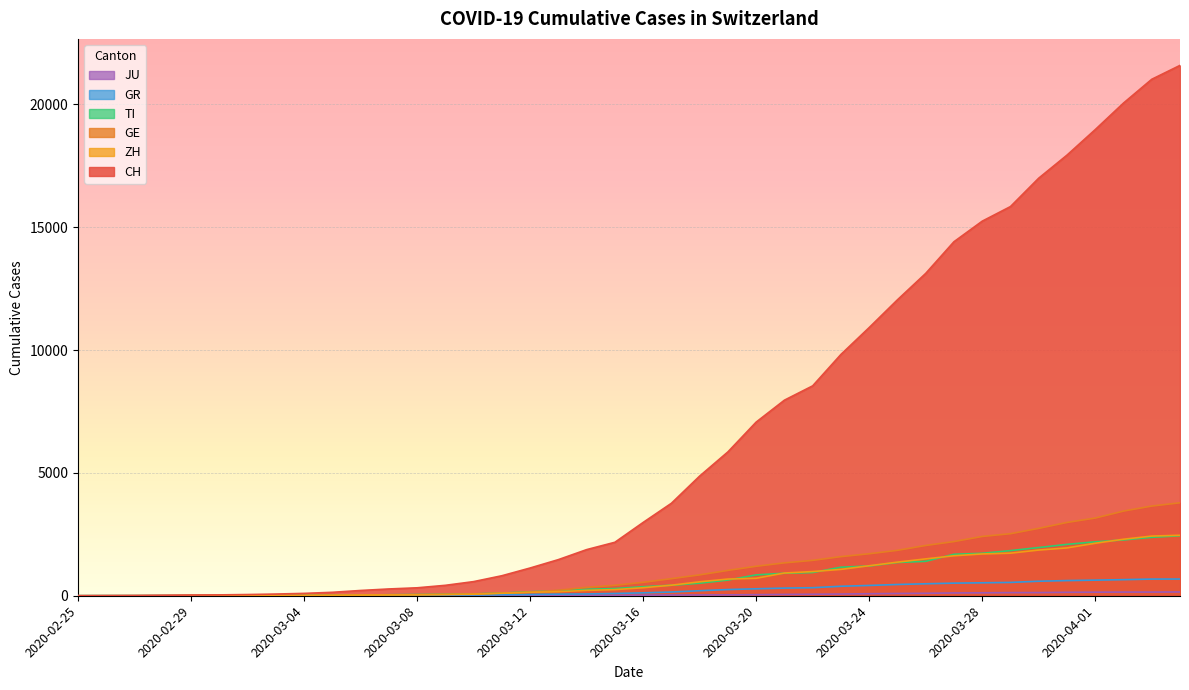

At which category does the chart reach its peak across all series?

2020-04-04